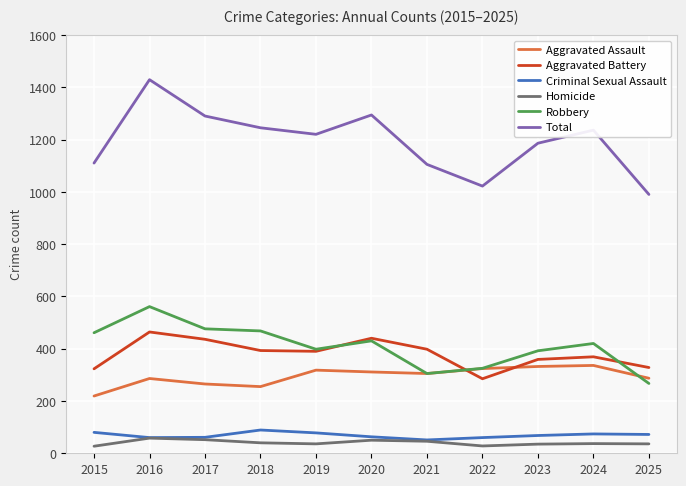

What is the average value of the Criminal Sexual Assault series?

69